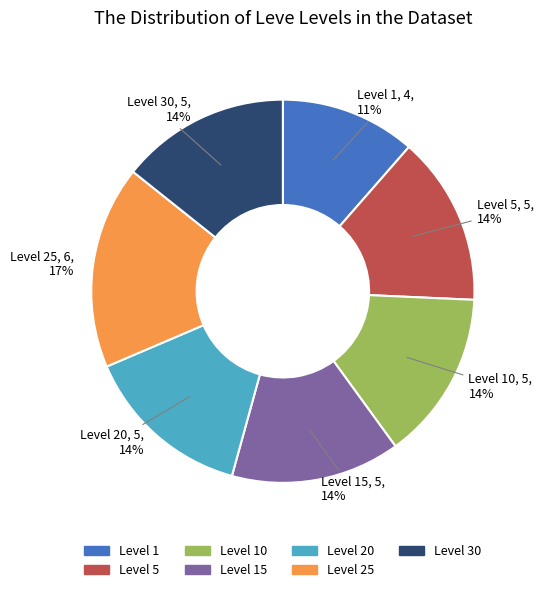

To the nearest percent, what is the average slice percentage?

14%